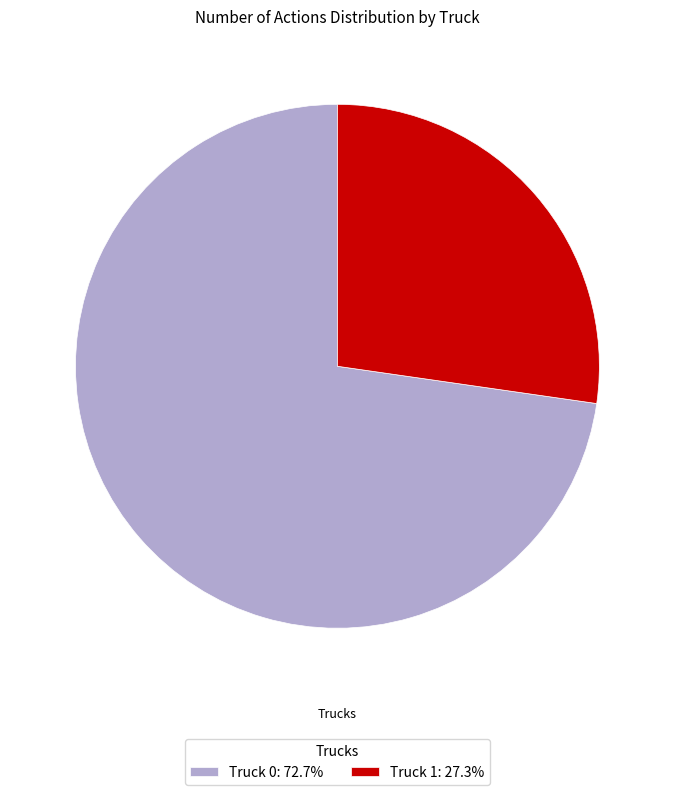

Combined, do Truck 0: 72.7% and Truck 1: 27.3% account for over 50%?

Yes